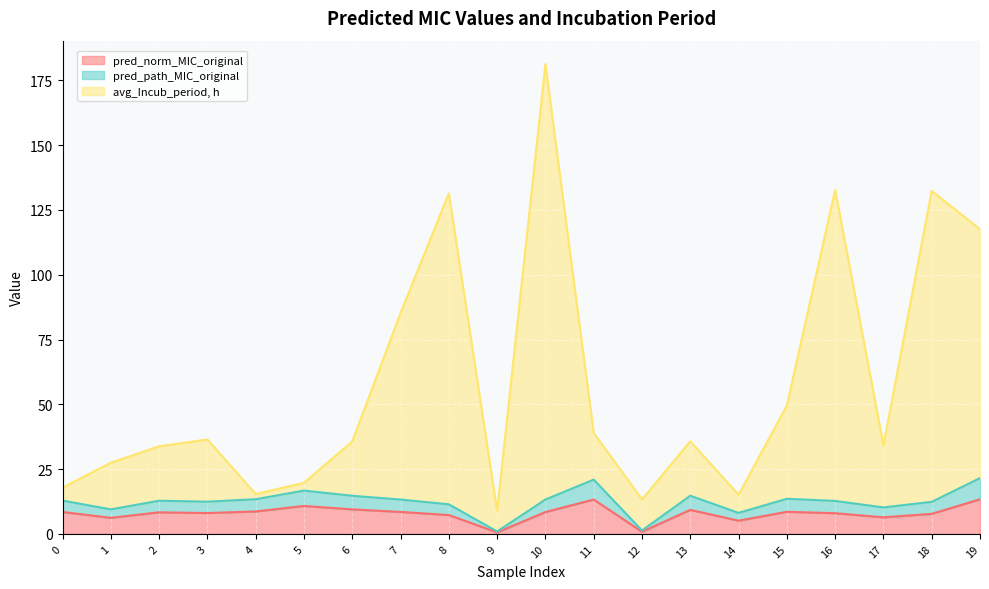

At how many categories does at least one series exceed 95?

5